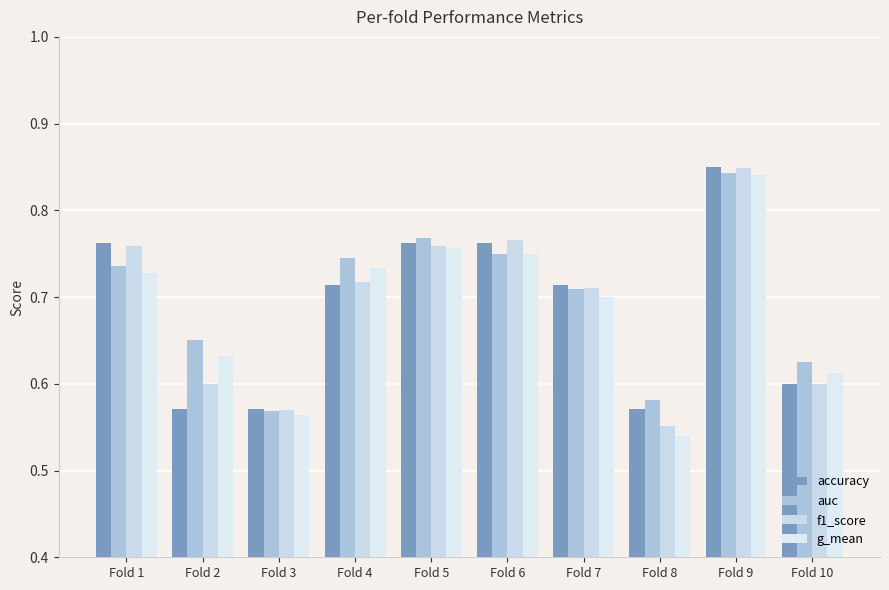

What is the difference between the maximum and minimum values in the auc series?

0.3